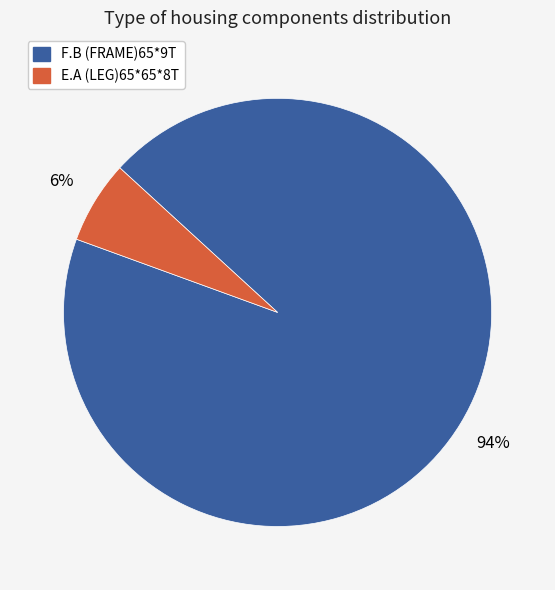

Rank the categories by value from lowest to highest.

E.A (LEG)65*65*8T, F.B (FRAME)65*9T